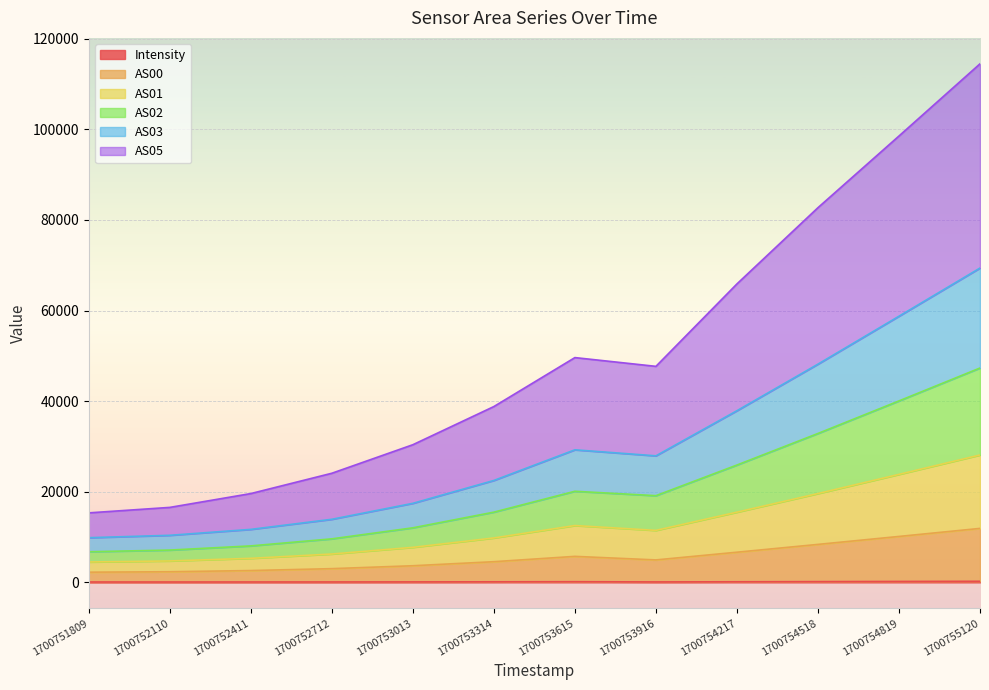

At how many categories does at least one series exceed 91499?

2